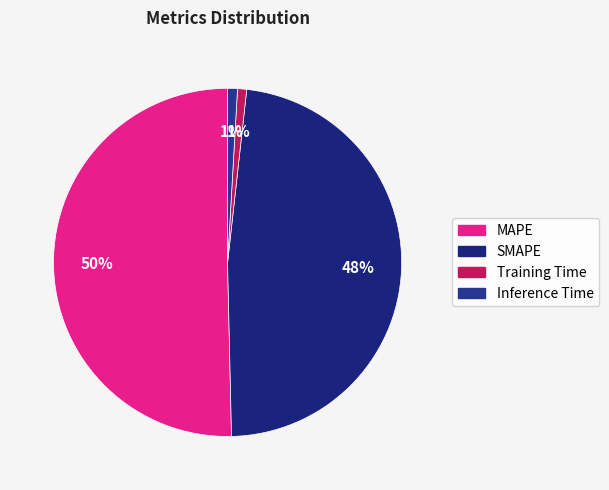

Is it true that MAPE is 50% of the pie?

True